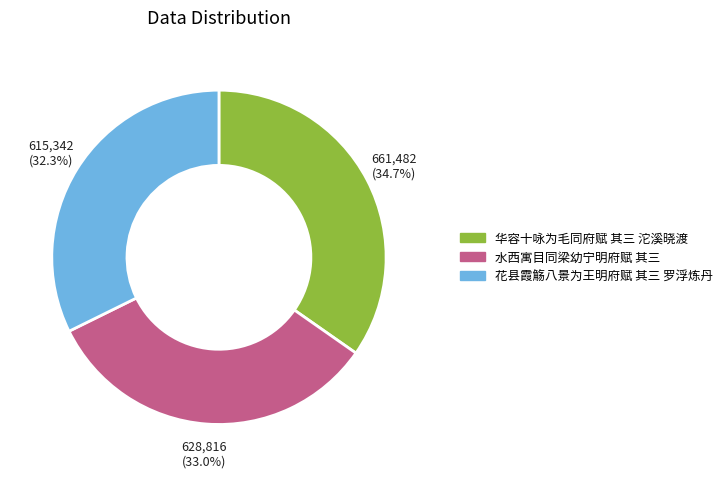

Which slice is the largest?

华容十咏为毛同府赋 其三 沱溪晓渡